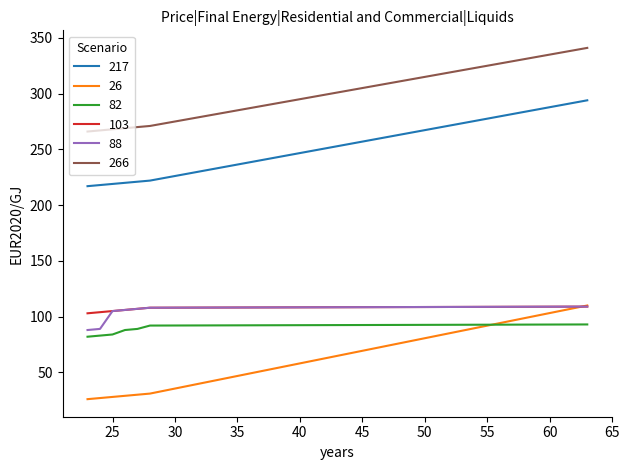

What is the sum of all 88 values?

712